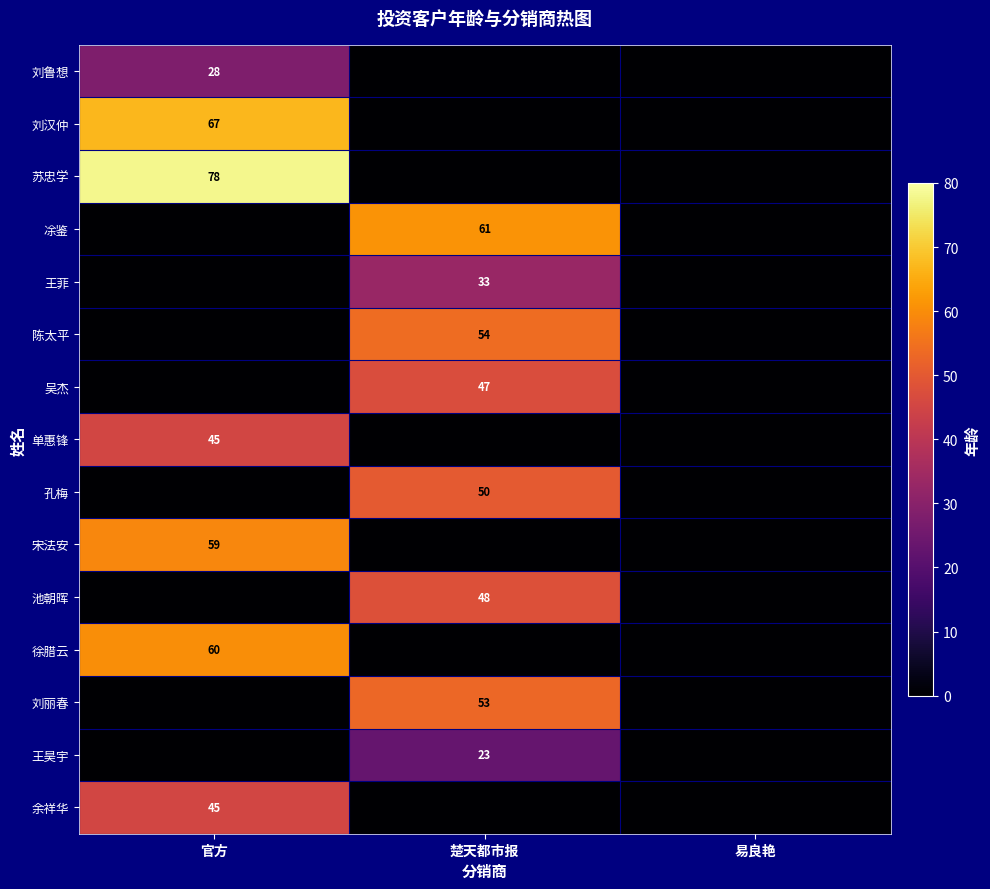

Which has a higher value, 官方 or 易良艳?

官方